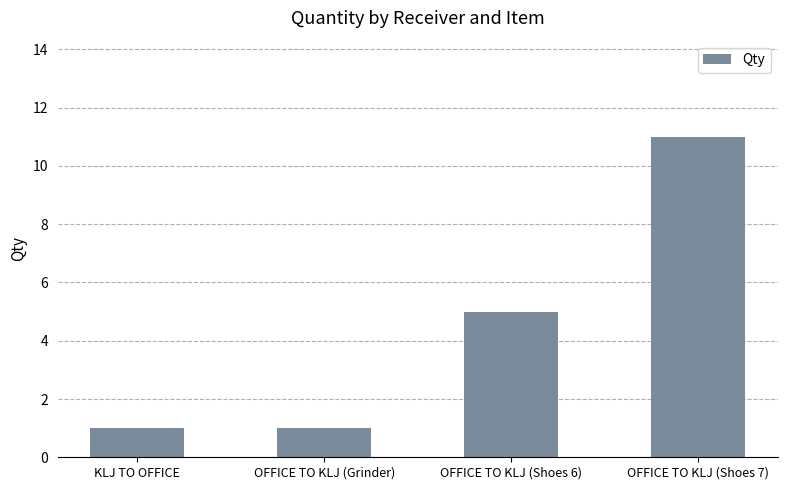

The chart shows a value of 1 at KLJ TO OFFICE. True or false?

True